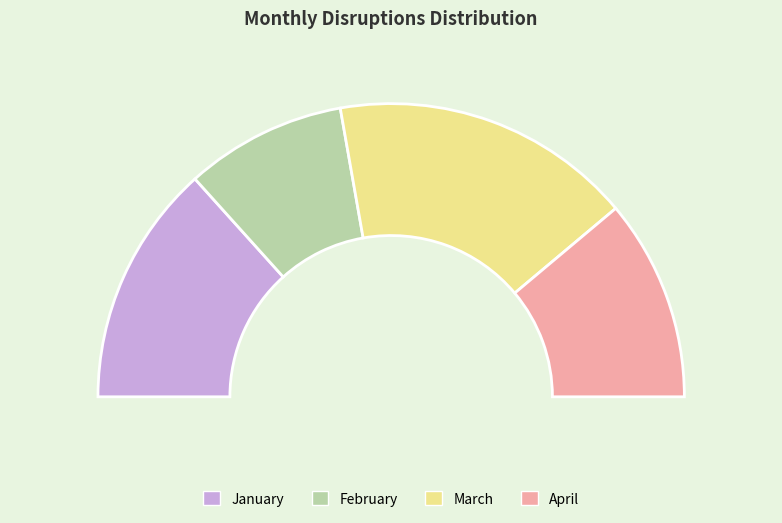

Between March and January, which is larger?

March